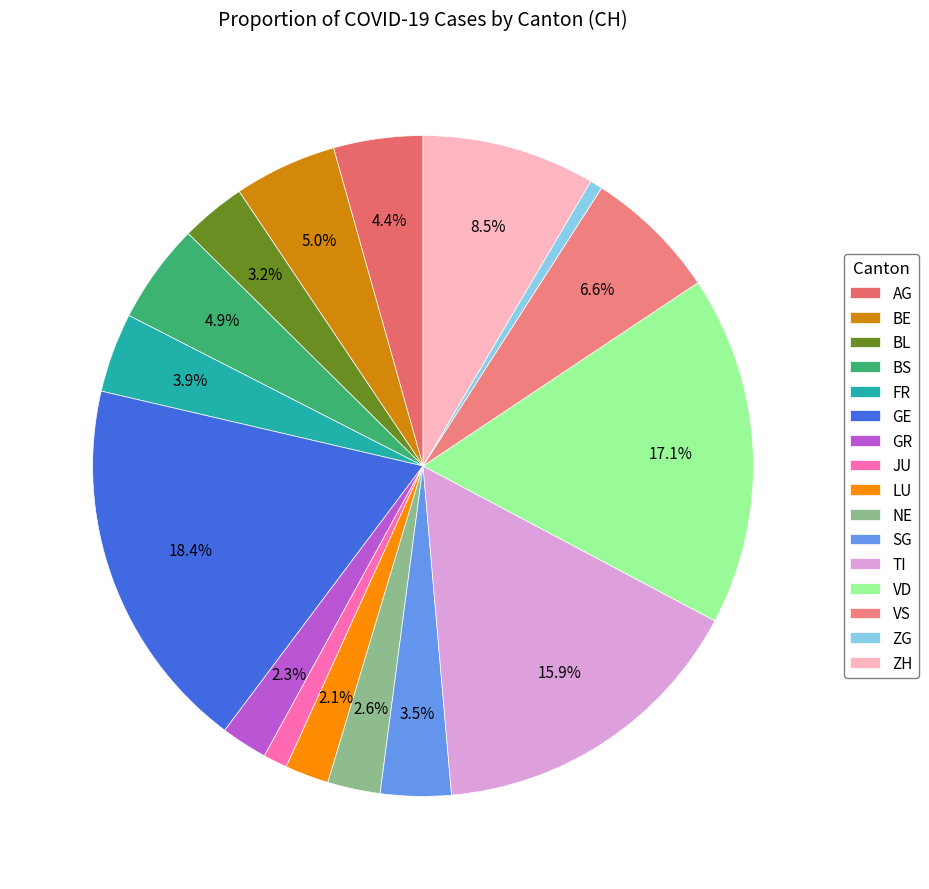

Which slice is the largest?

GE